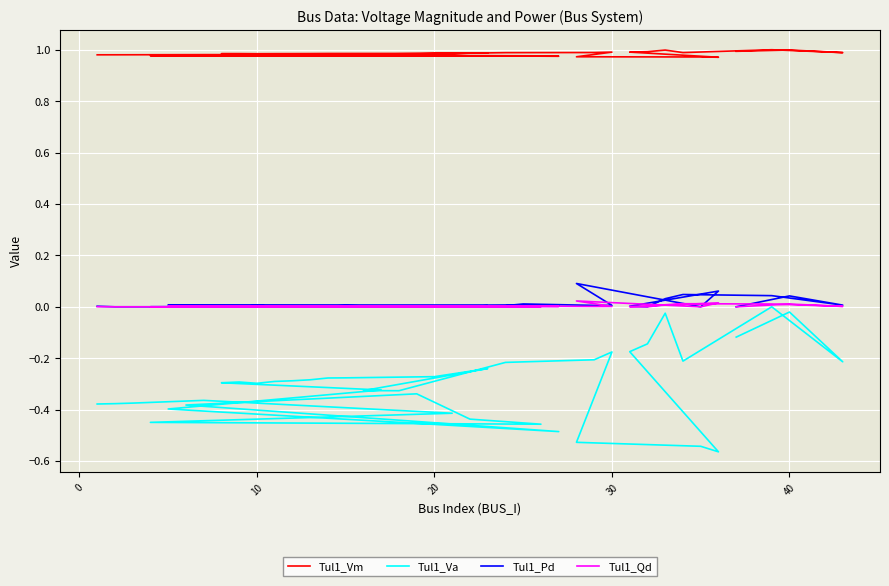

How many lines are shown in the chart?

4